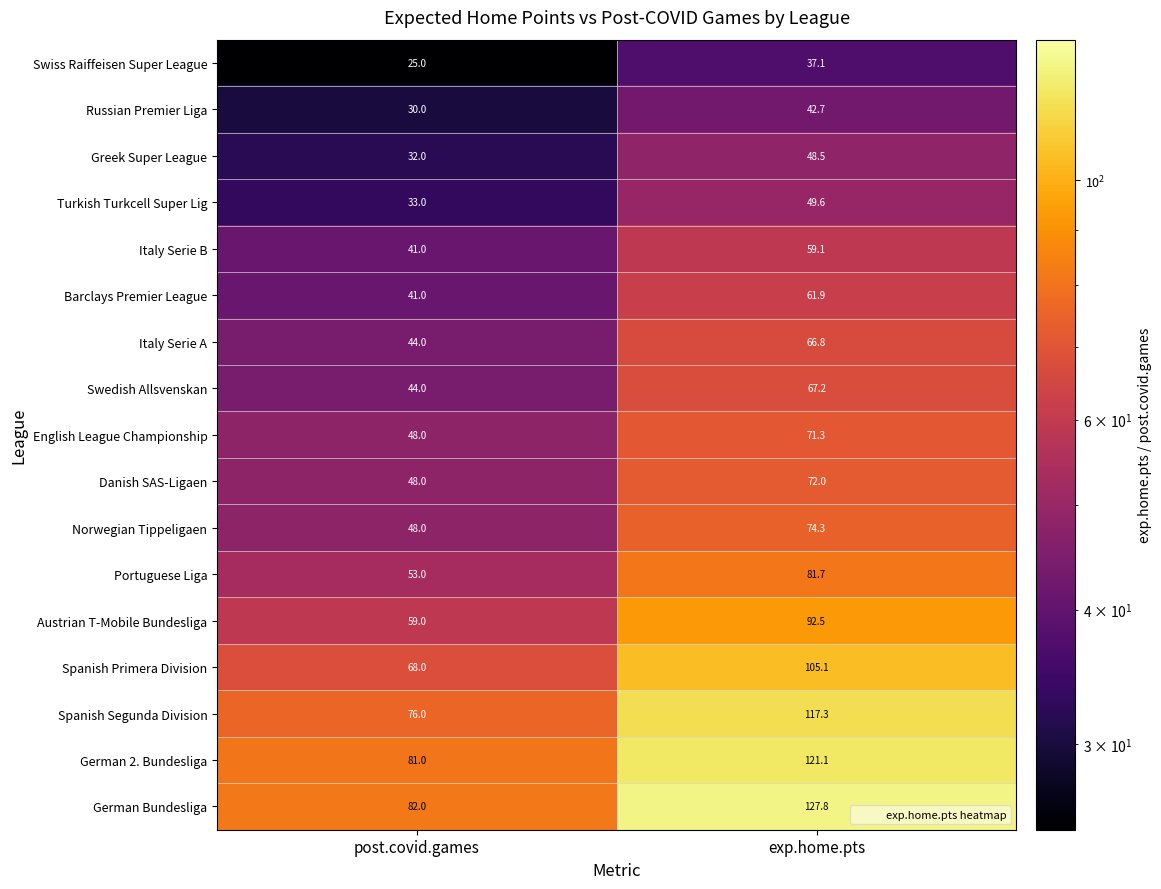

Which series has the largest total across all categories?

German Bundesliga